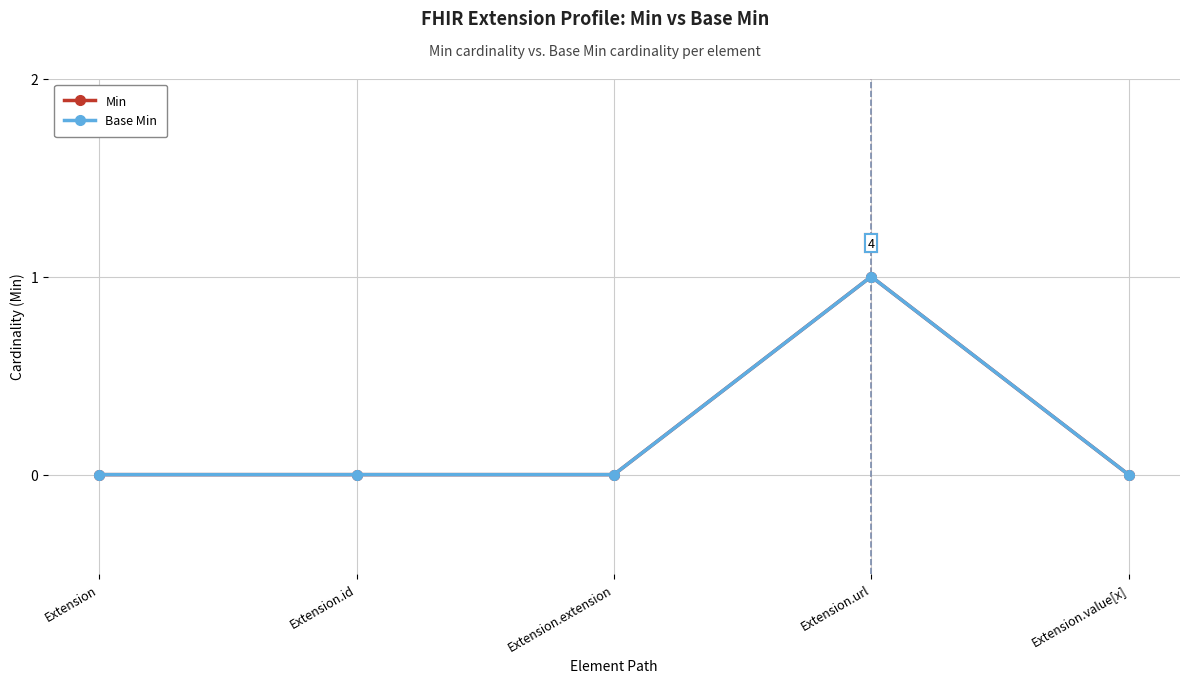

Rank the series by their maximum value, from lowest to highest.

Min, Base Min